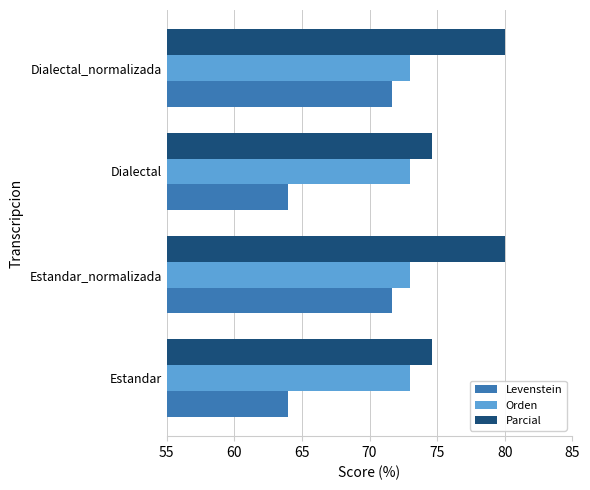

Rank the series by their maximum value, from highest to lowest.

Parcial, Orden, Levenstein